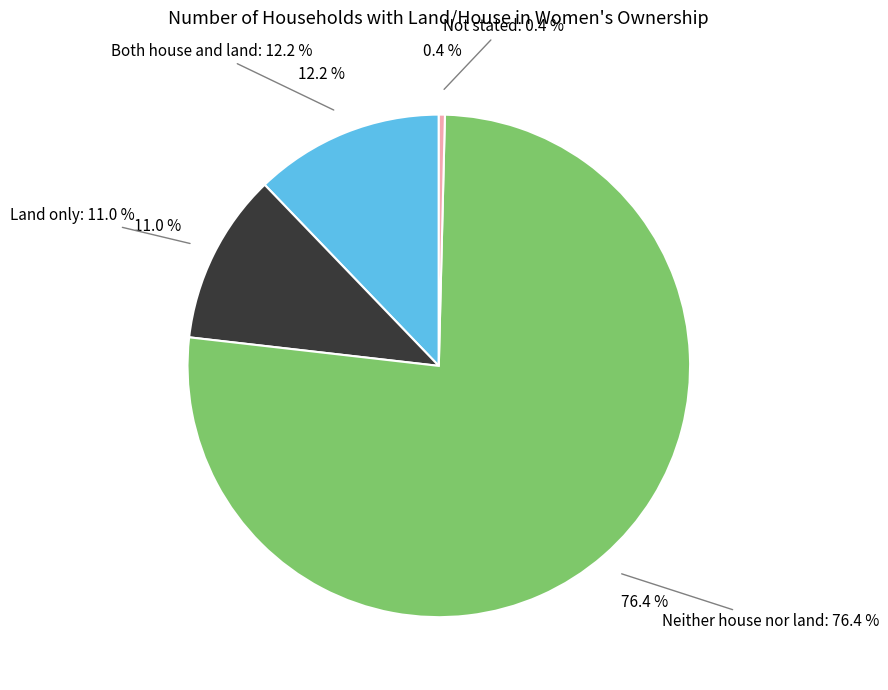

Between Both house and land and Neither house nor land, which is larger?

Neither house nor land